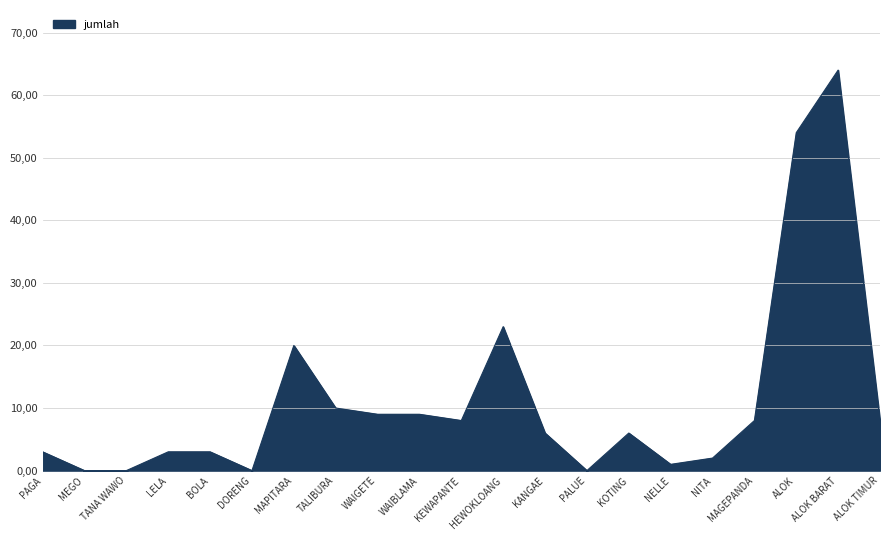

What is the label of the 21st point from the left?

ALOK TIMUR